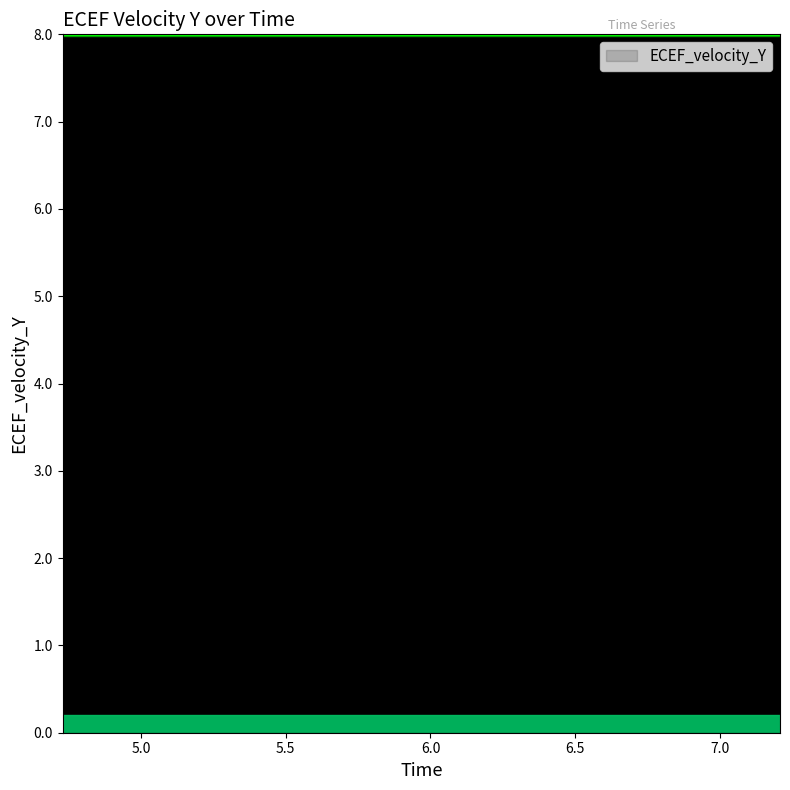

What is the maximum value shown in the chart?

5.8